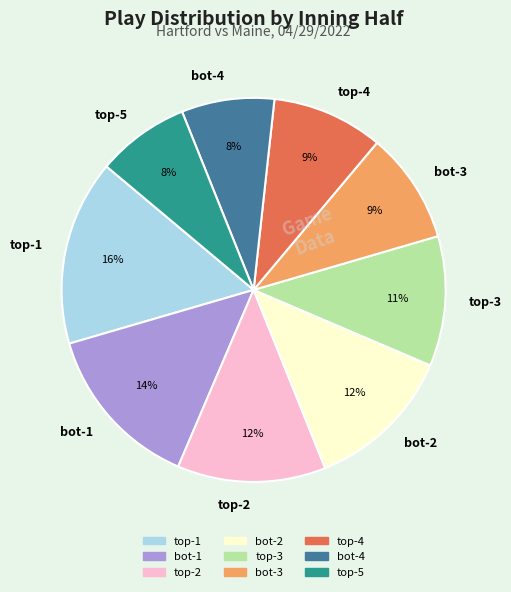

What is the largest slice in the pie chart?

top-1